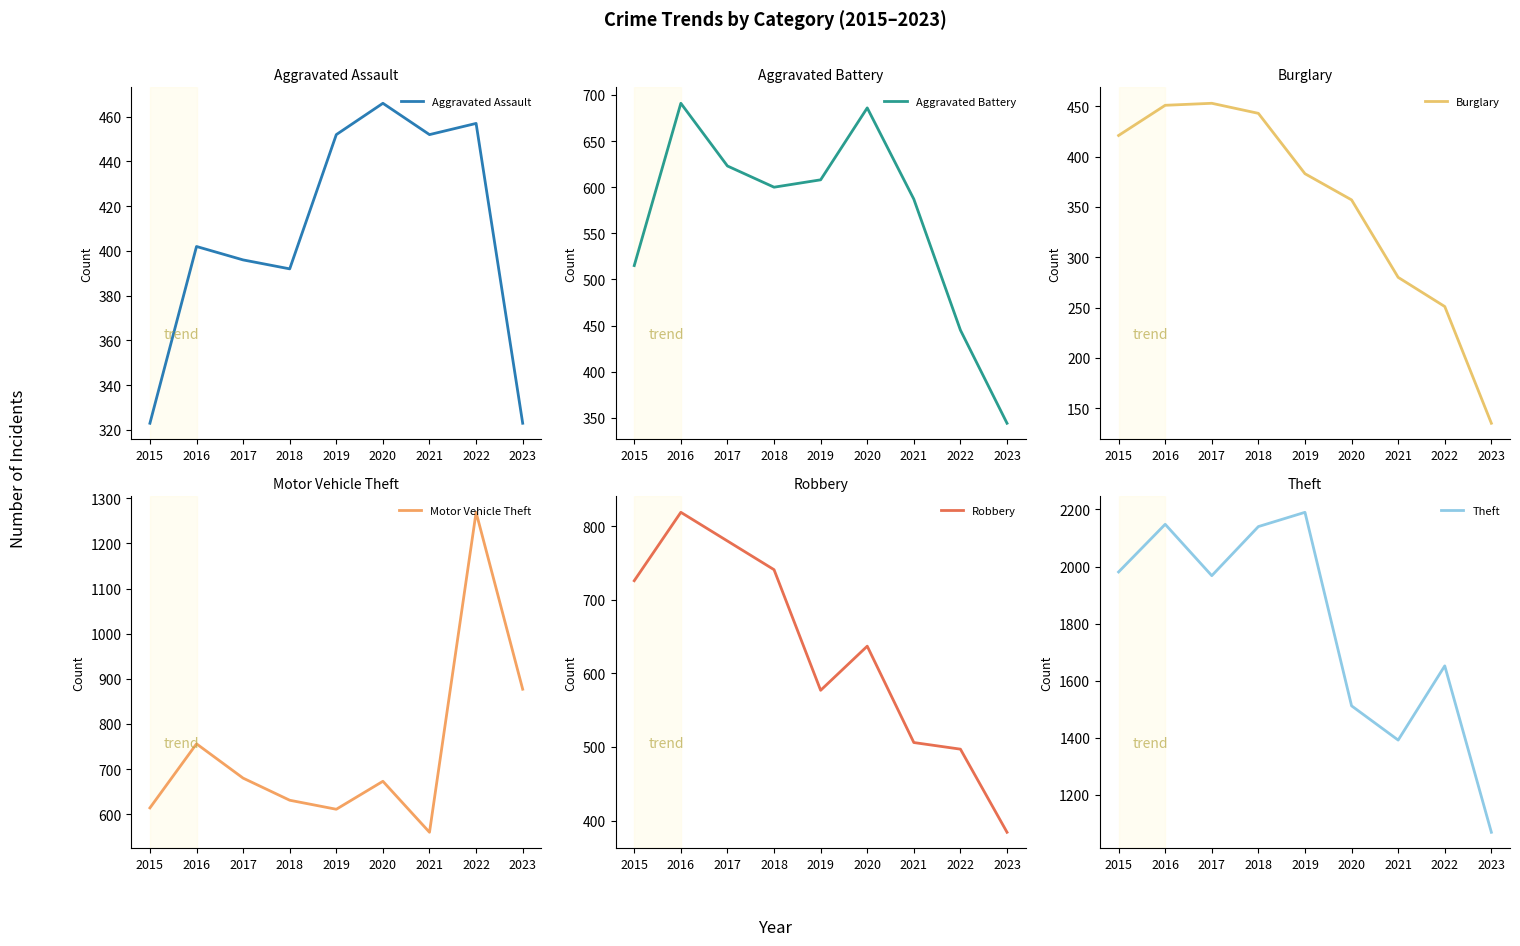

Rank the series at 2017 from lowest to highest value.

Aggravated Assault, Burglary, Aggravated Battery, Motor Vehicle Theft, Robbery, Theft